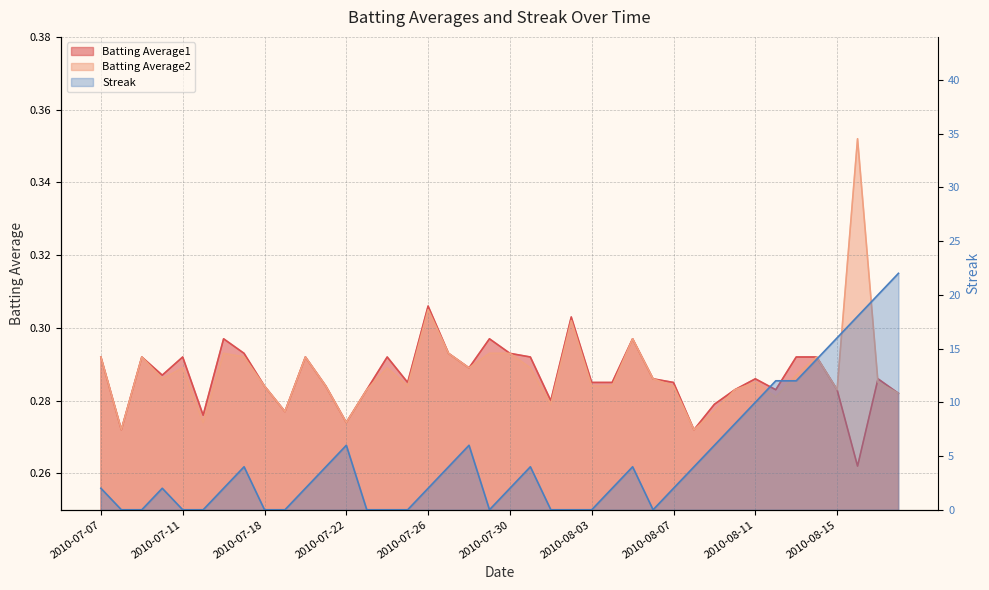

What are all the series names shown in the legend?

Batting Average1, Batting Average2, Streak